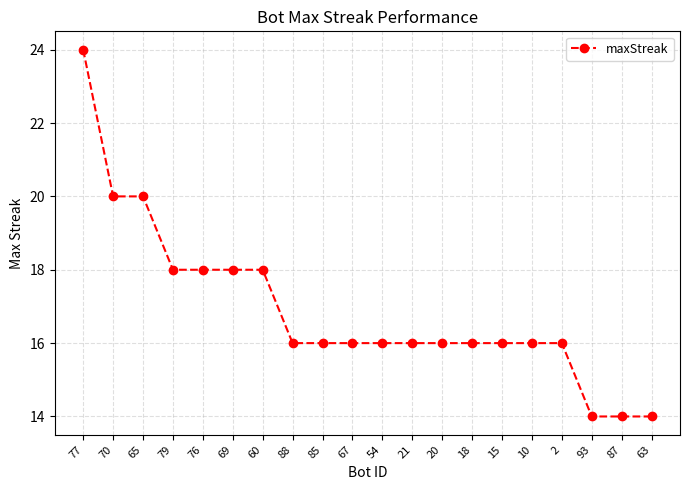

What is the sum of the values at 21 and 18?

32